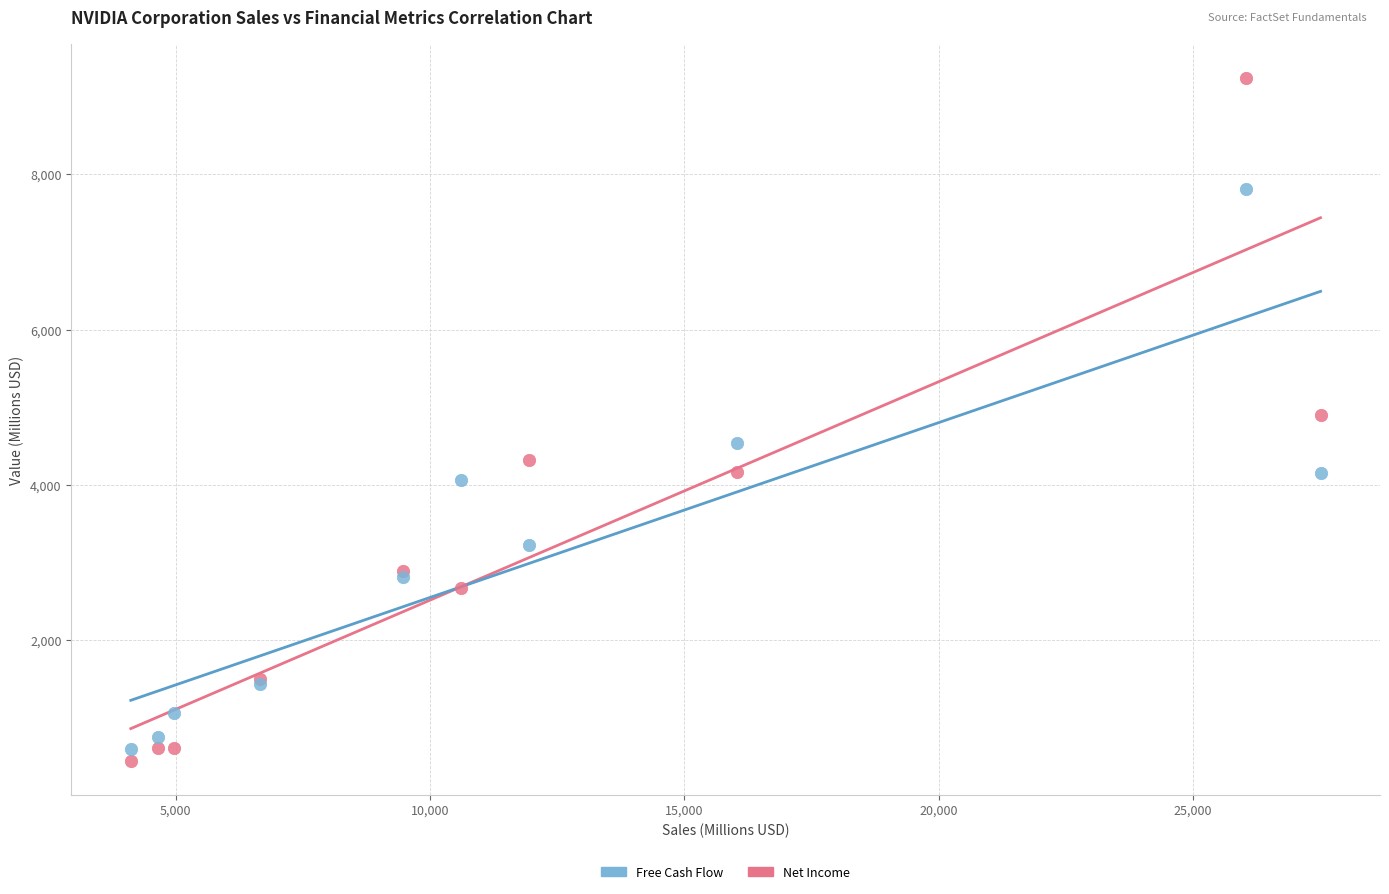

What are all the series names shown in the legend?

Free Cash Flow, Net Income